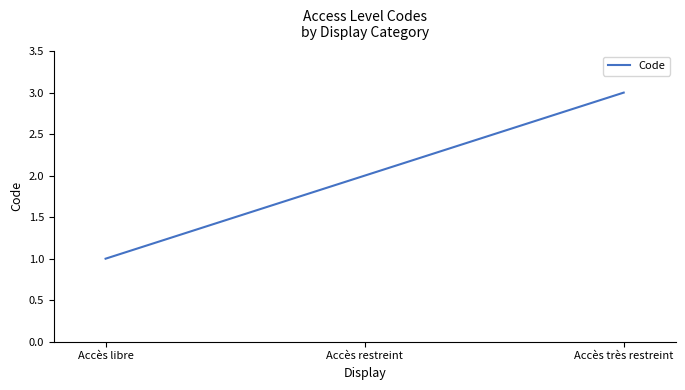

True or false: the data shows 2 at Accès restreint.

True